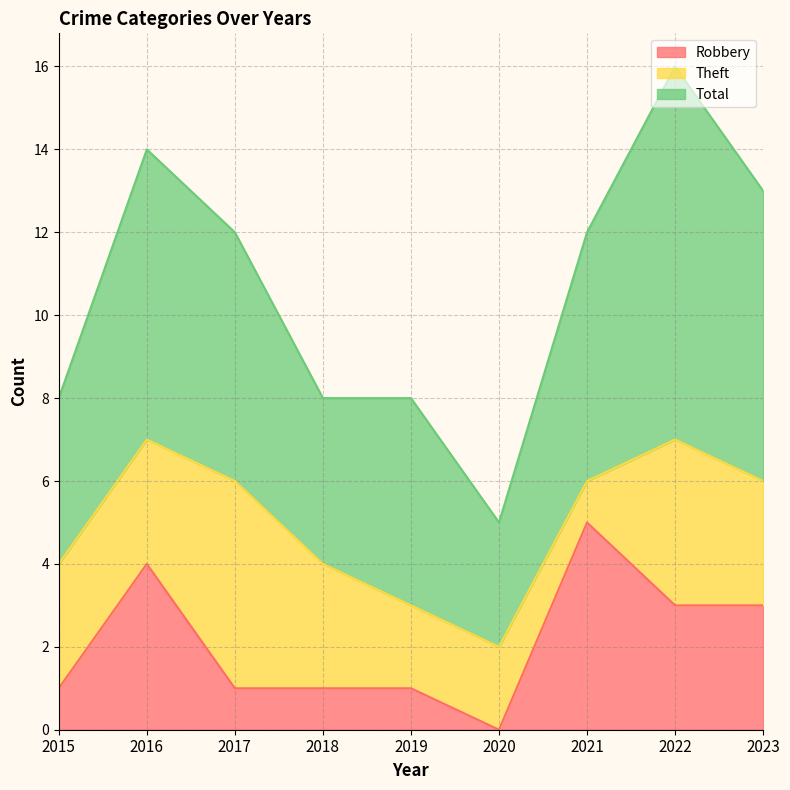

In Robbery, how many points are lower than both neighbors (excluding endpoints)?

1